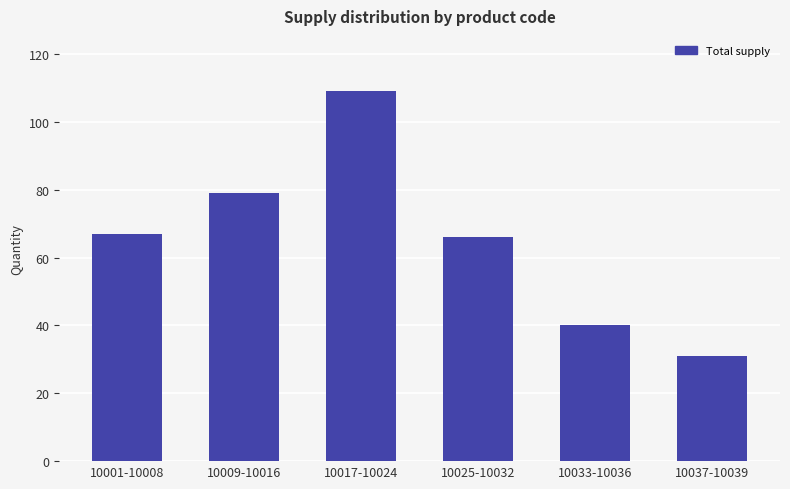

What position from the left is 10001-10008?

1